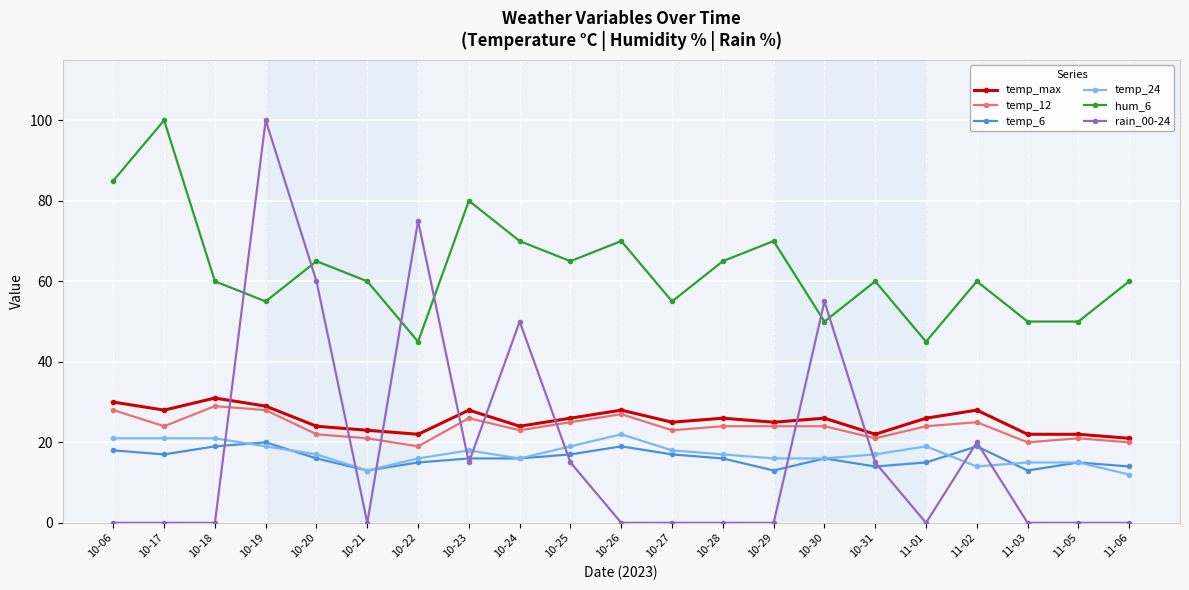

What position from the left is 10-25?

10